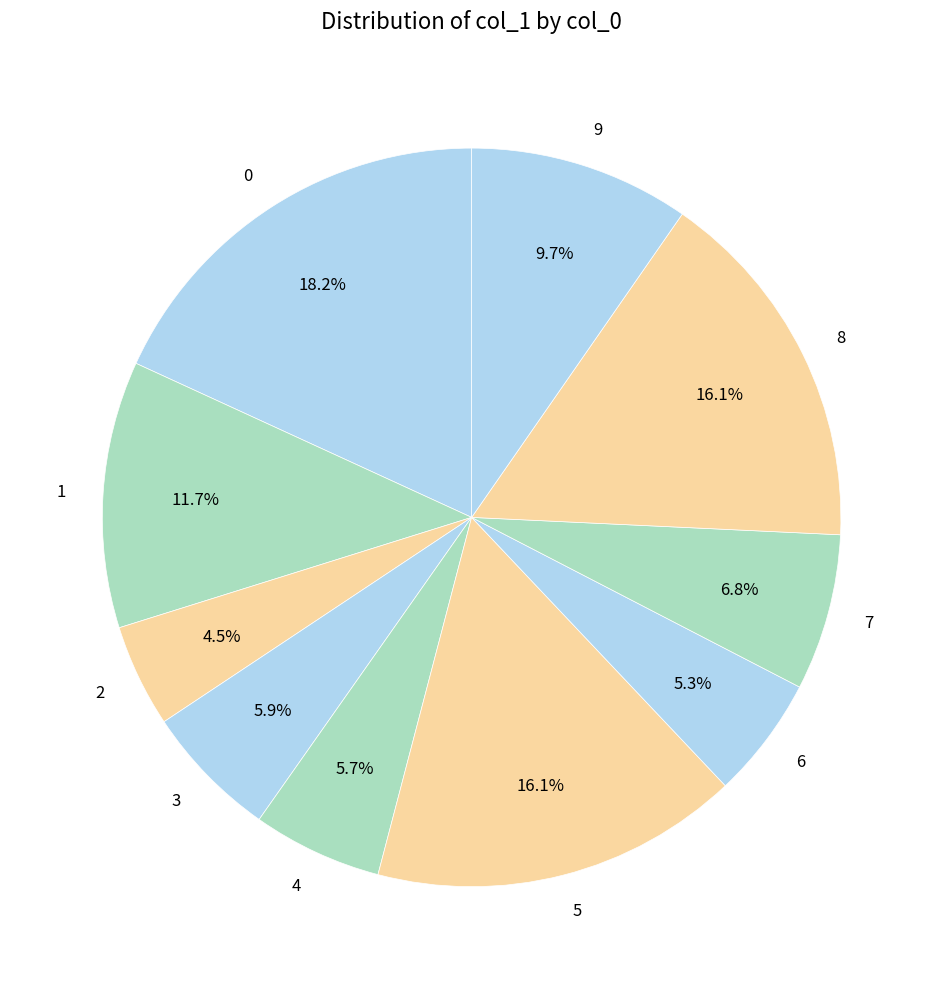

How much of the chart is everything except 6?

94.7%